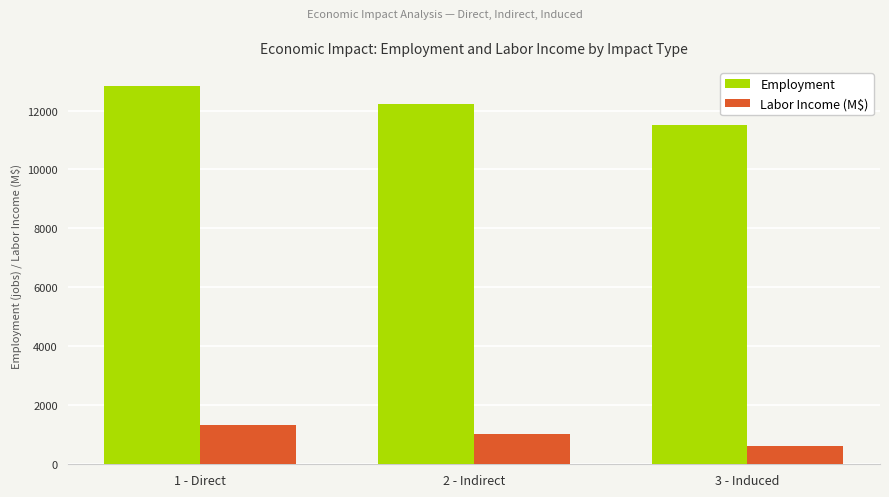

The Employment series shows 16732.7 at 1 - Direct. True or false?

False